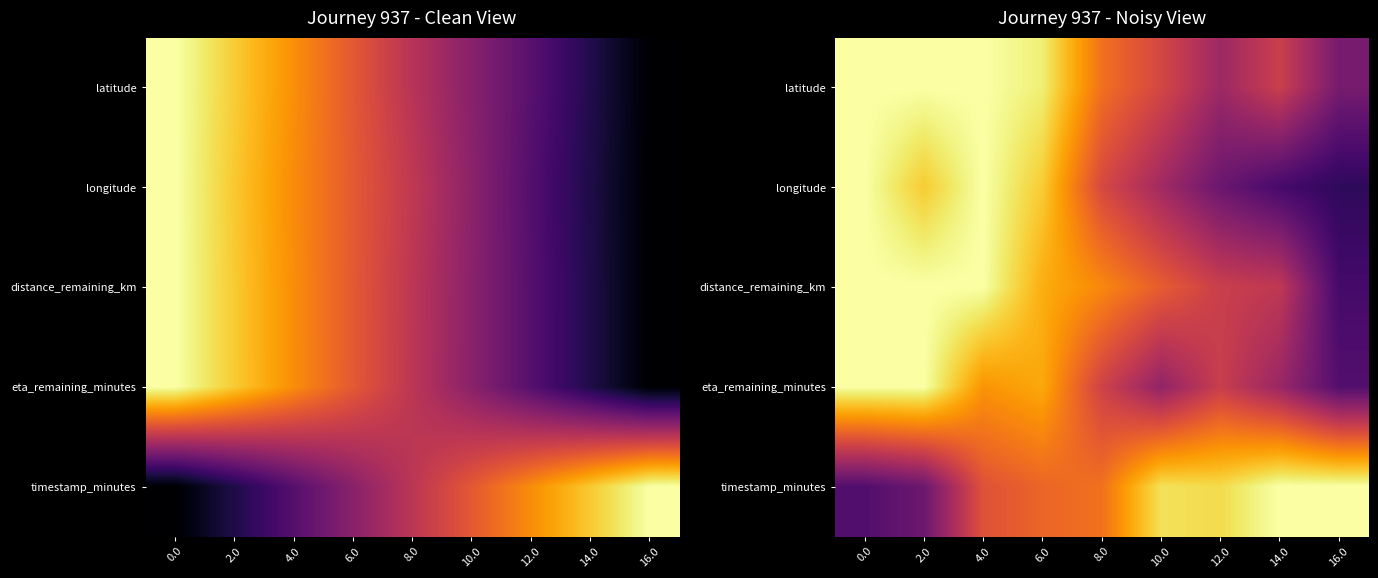

What is the spread (max minus min) of values at 16.0?

0.8